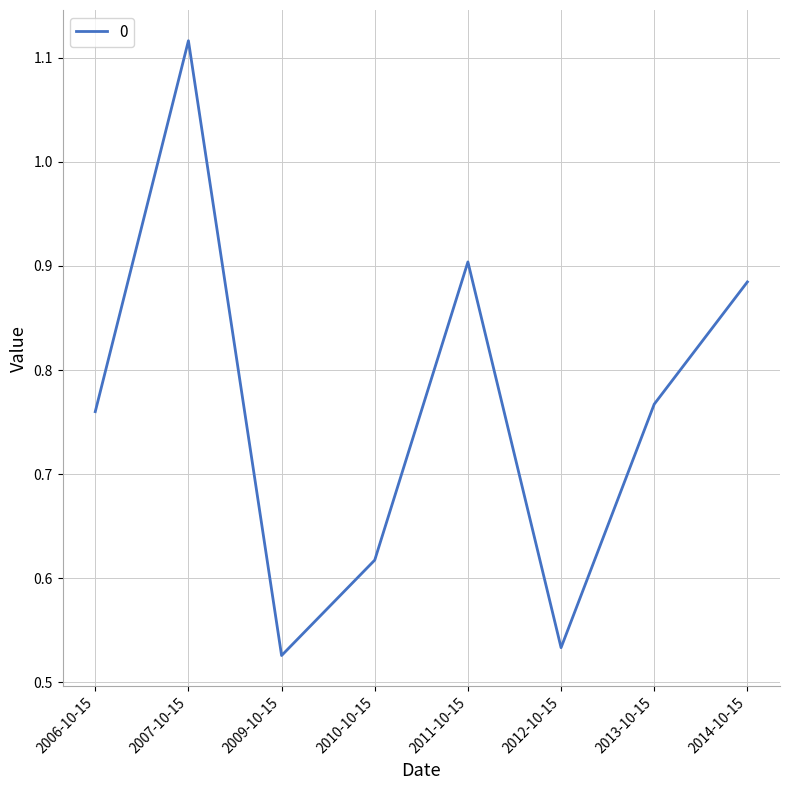

At which category does the data reach its first local valley?

2009-10-15